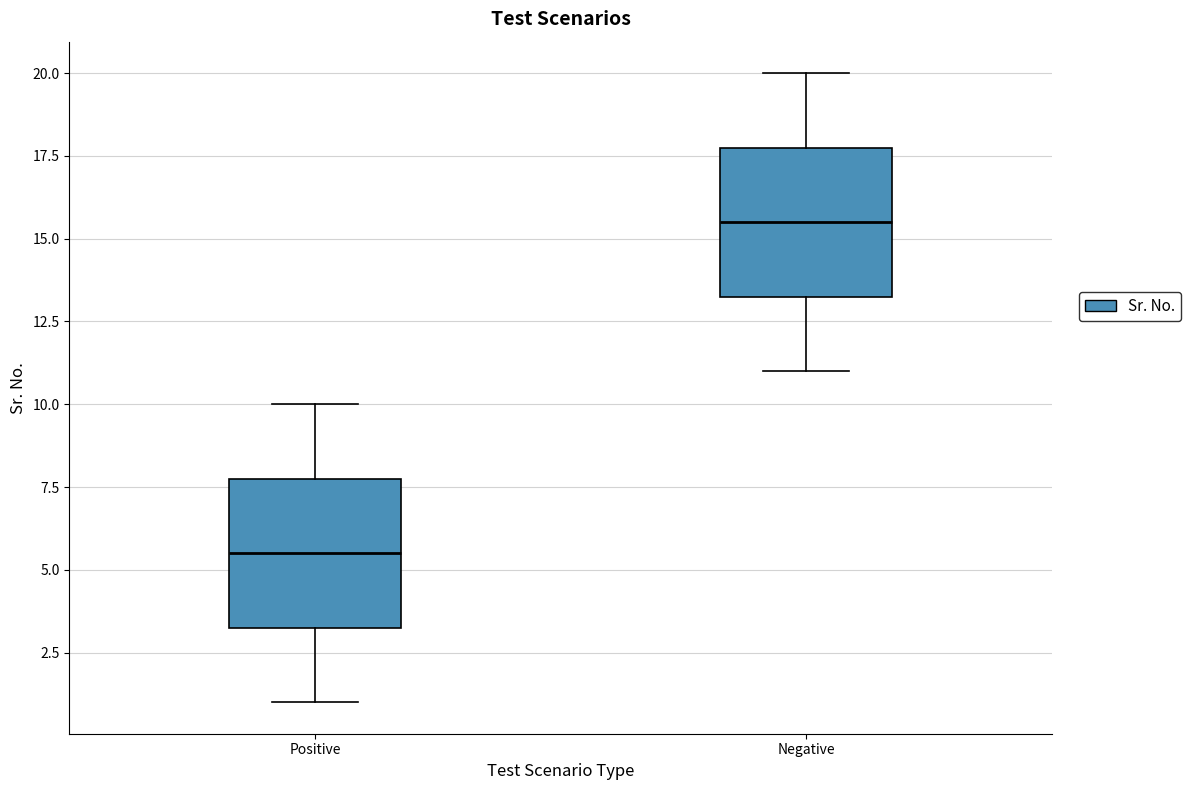

Where is the lower edge of the box for Positive on the y-axis? The values are not printed on the chart, so give them approximately, as read against the axis.

3.5